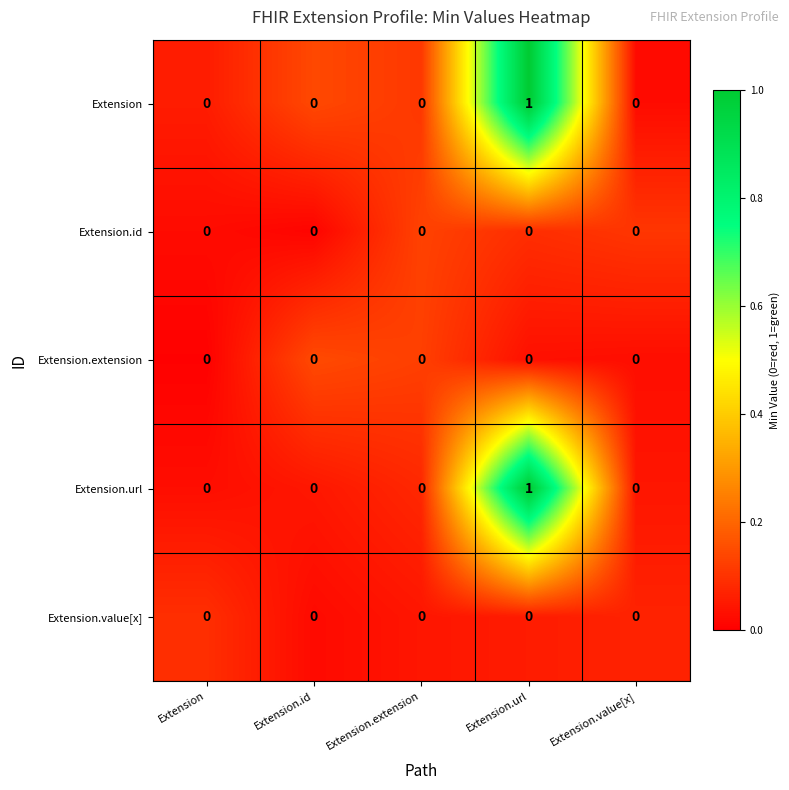

At which category is the sum across all series the highest?

Extension.url